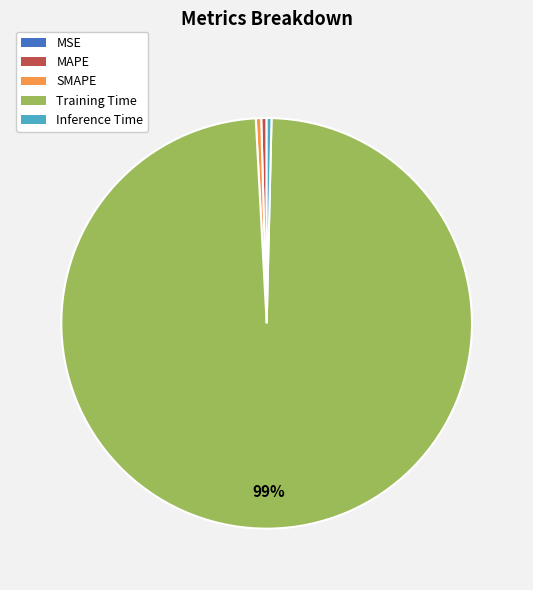

Is it true that SMAPE is 0% of the pie?

True